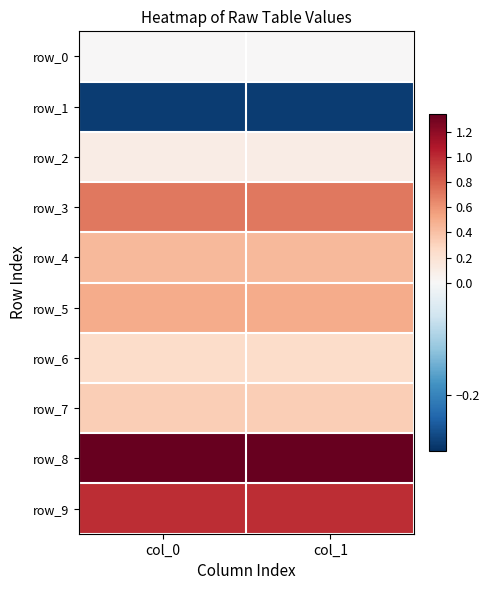

Reading right to left, list all the values displayed in this chart.

row_0: col_1=0.0	col_0=0.0
row_1: col_1=-0.3	col_0=-0.3
row_2: col_1=0.1	col_0=0.1
row_3: col_1=0.7	col_0=0.7
row_4: col_1=0.4	col_0=0.4
row_5: col_1=0.5	col_0=0.5
row_6: col_1=0.3	col_0=0.3
row_7: col_1=0.3	col_0=0.3
row_8: col_1=1.3	col_0=1.3
row_9: col_1=1.0	col_0=1.0